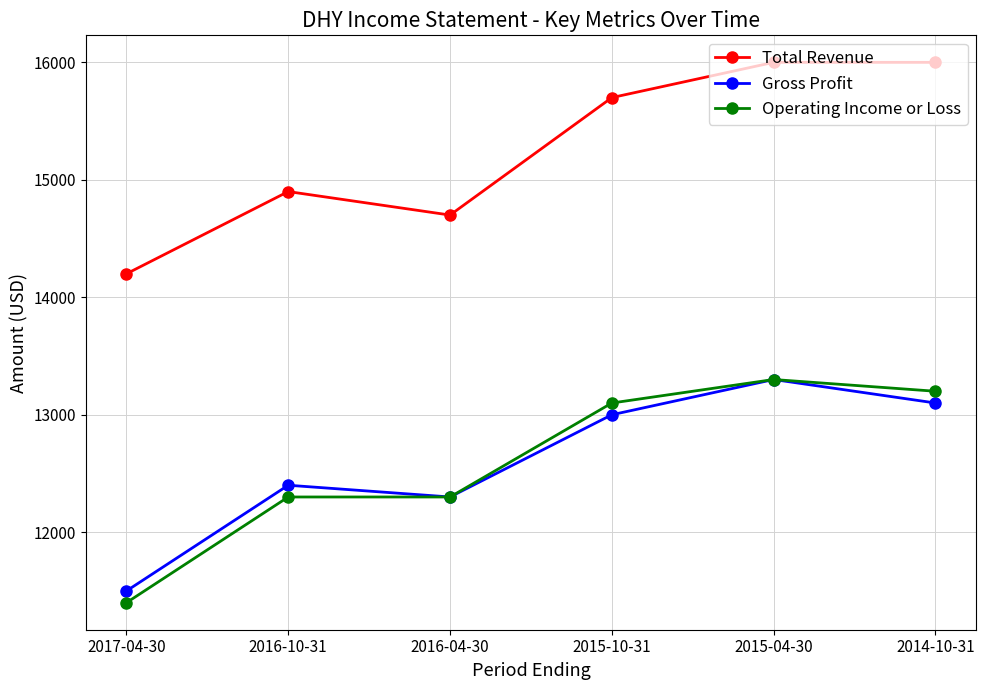

What is the maximum value shown in the chart?

16000